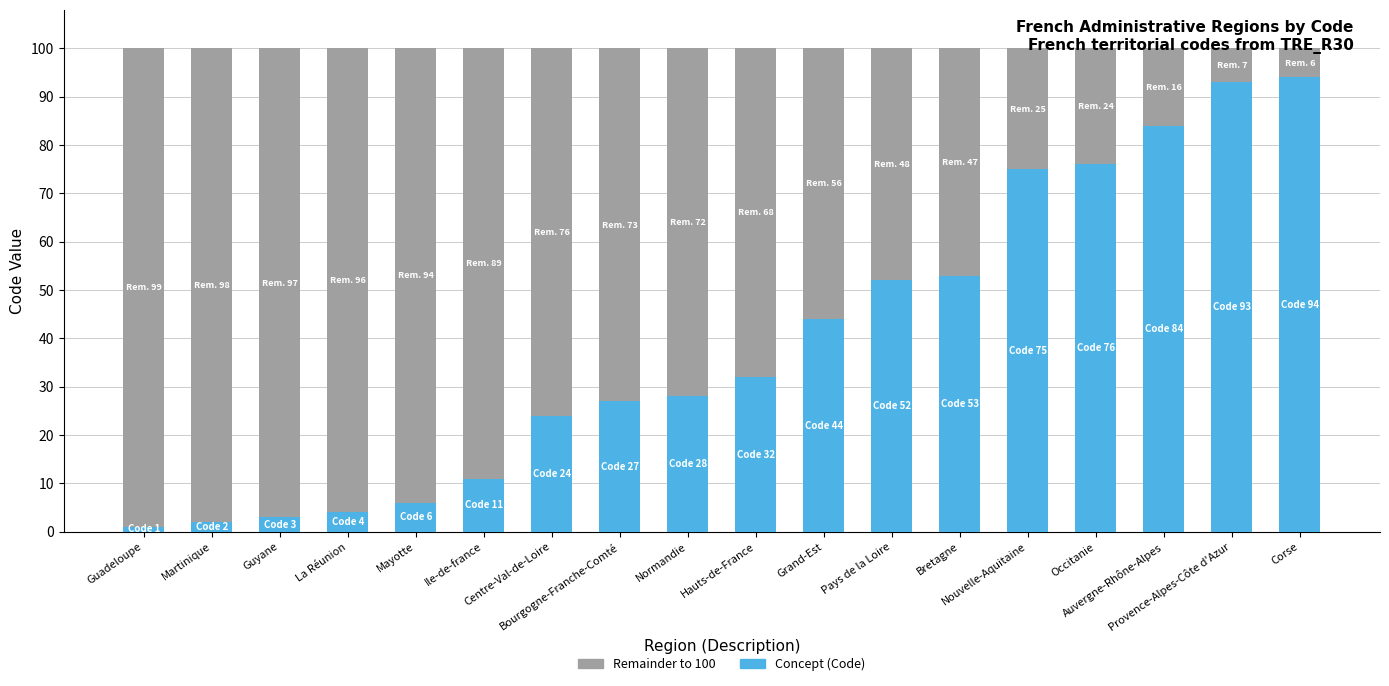

List the series in order of their peak value, lowest first.

Concept (Code), Remainder to 100